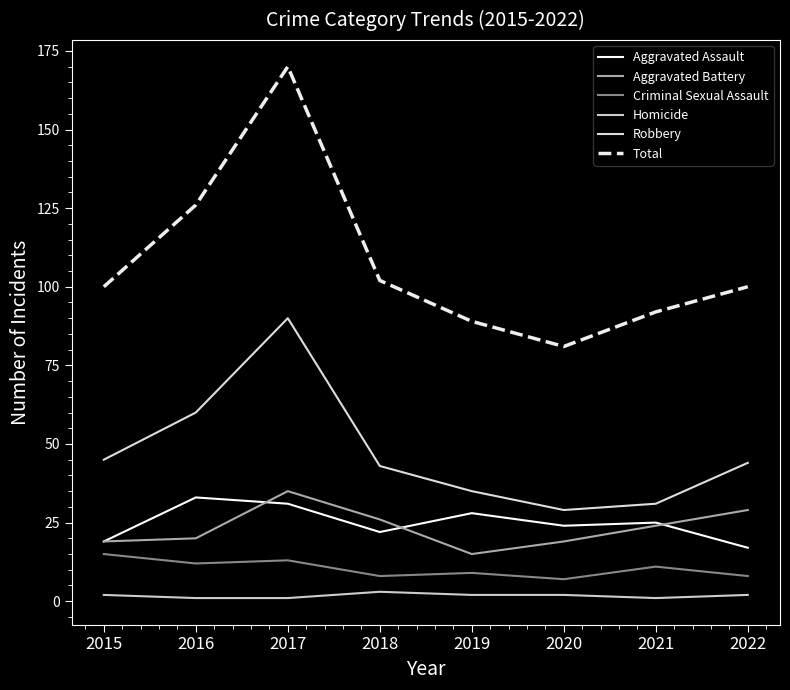

Count the number of categories in the chart.

8